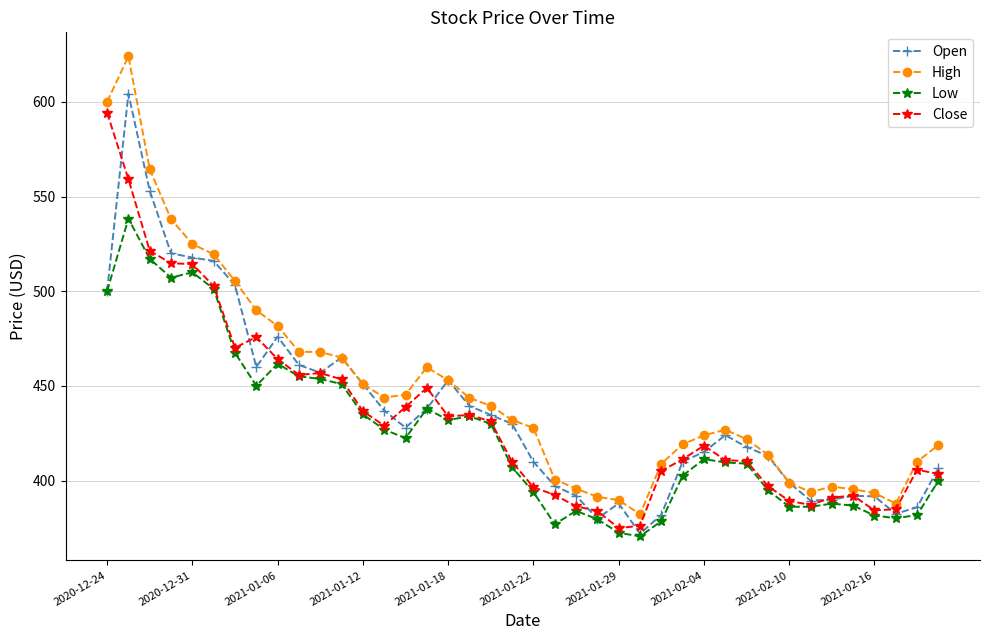

What is the highest value of the Low series?

538.3